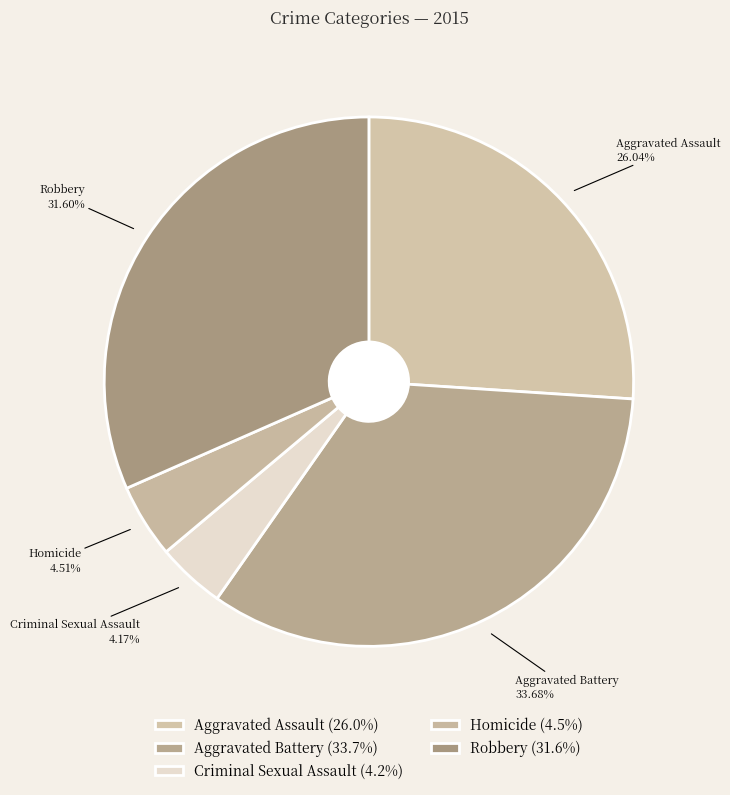

Between Aggravated Assault and Aggravated Battery, which is larger?

Aggravated Battery